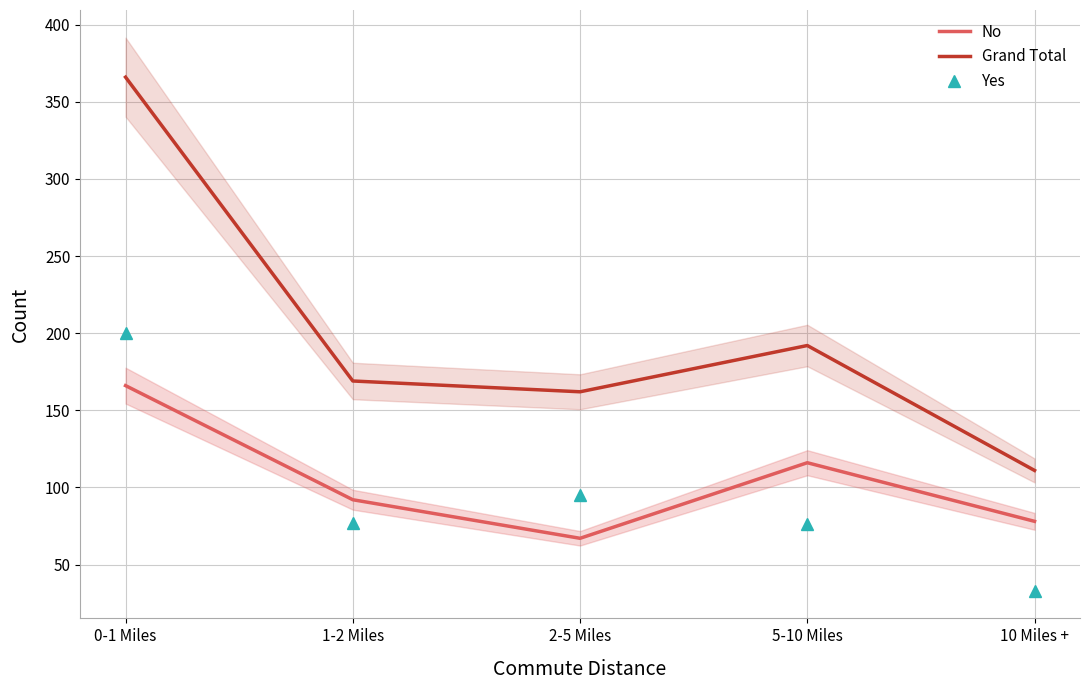

What is the value of the Grand Total point at the 5th from the left?

111